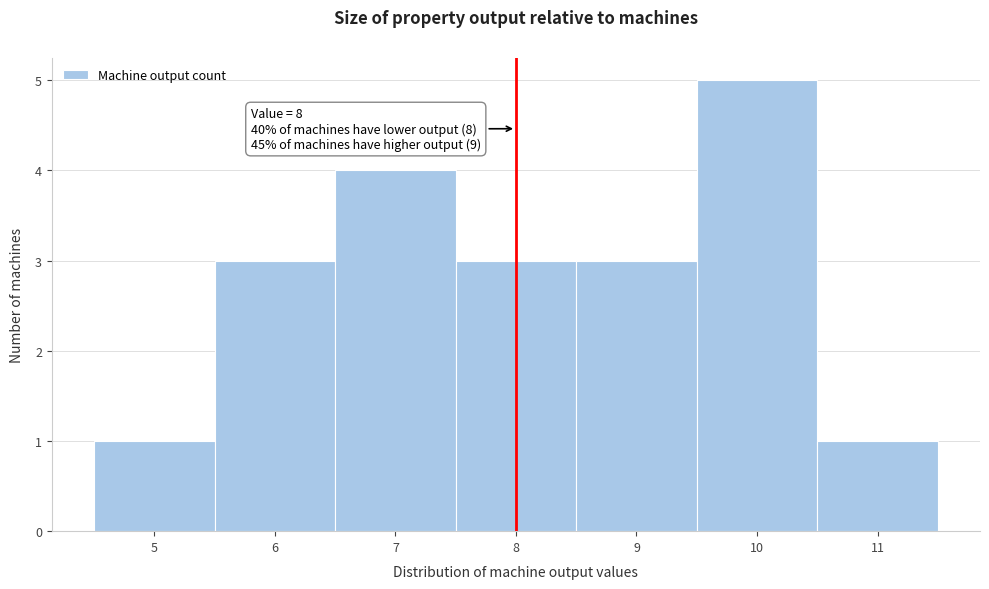

Over which range of the x-axis is the bar tallest?

9.5 to 10.5